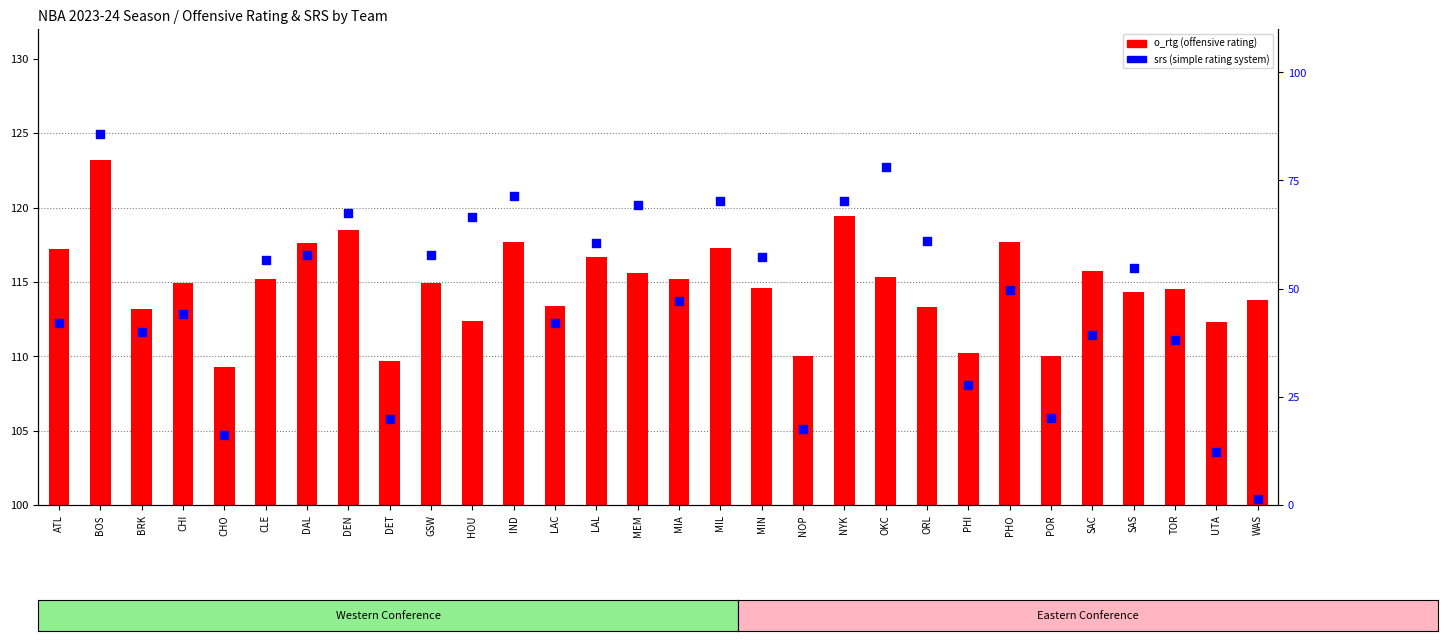

Which series contains the lowest Y value?

srs